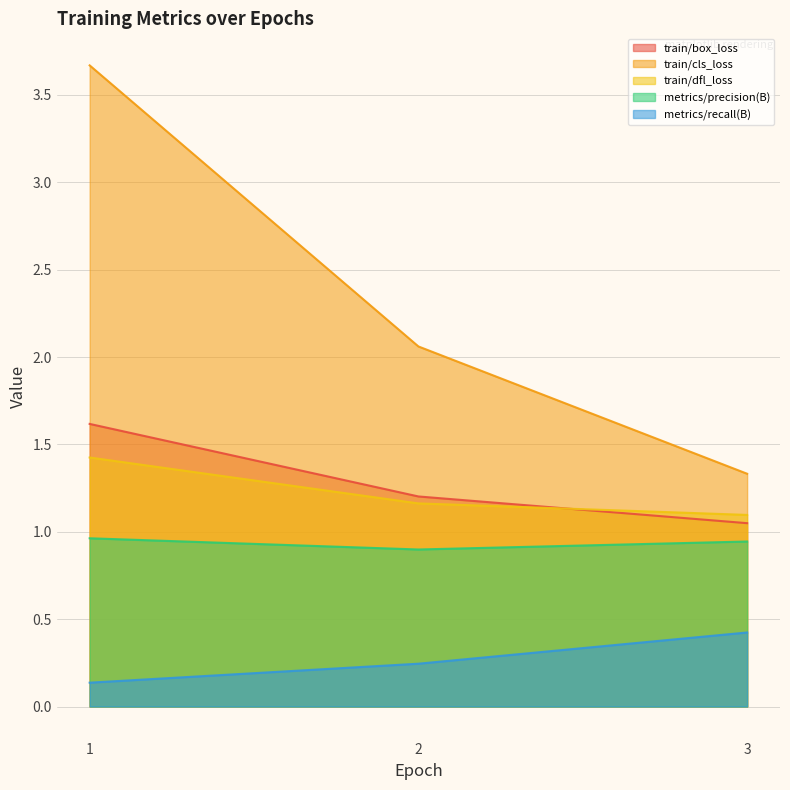

At 1, list the series in order from largest to smallest.

train/cls_loss, train/box_loss, train/dfl_loss, metrics/precision(B), metrics/recall(B)